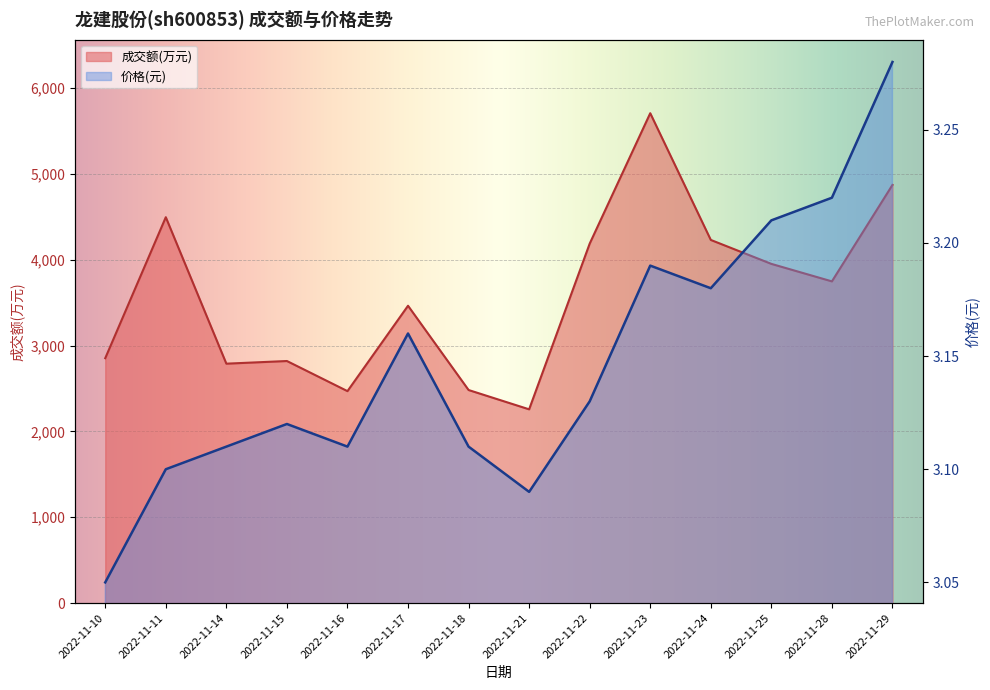

Which series has the largest range (max minus min)?

成交额(万元)